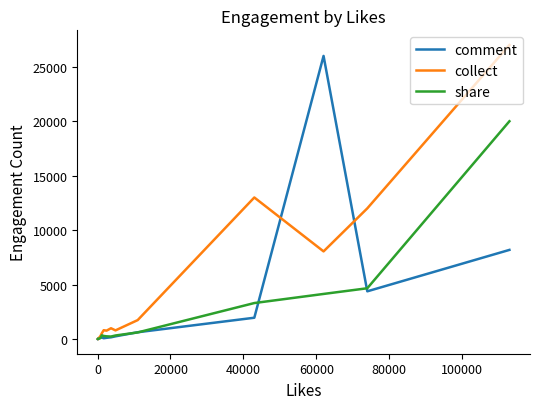

What is the maximum value for share?

20000